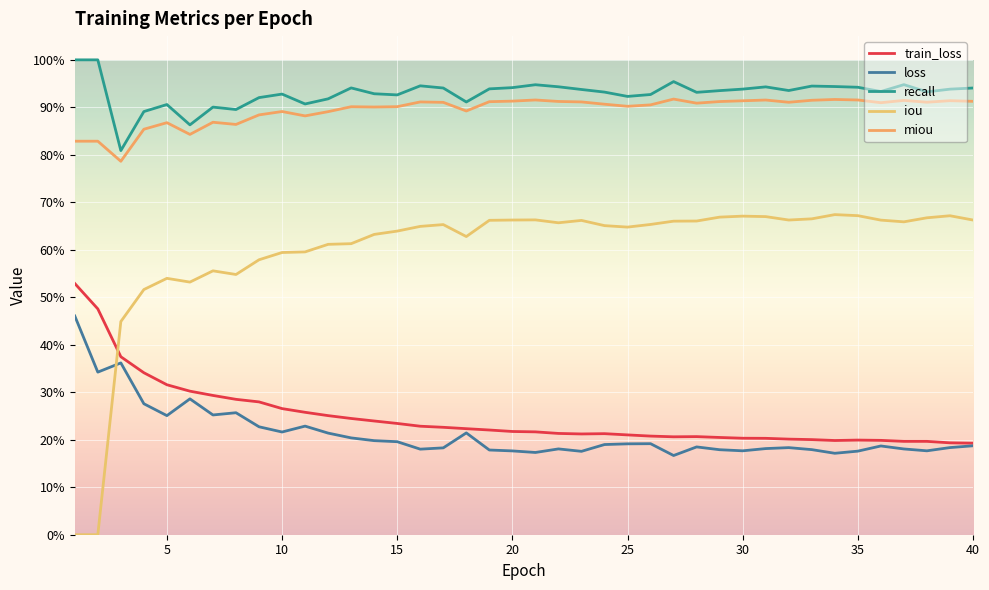

Is this an area chart (filled region under the line)?

No